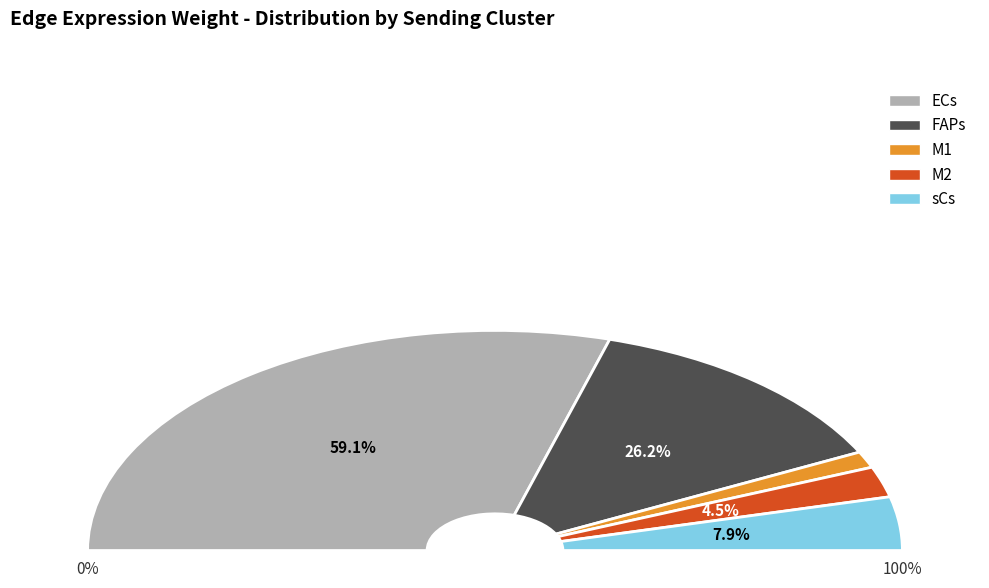

Is it true that ECs is 30% of the pie?

False